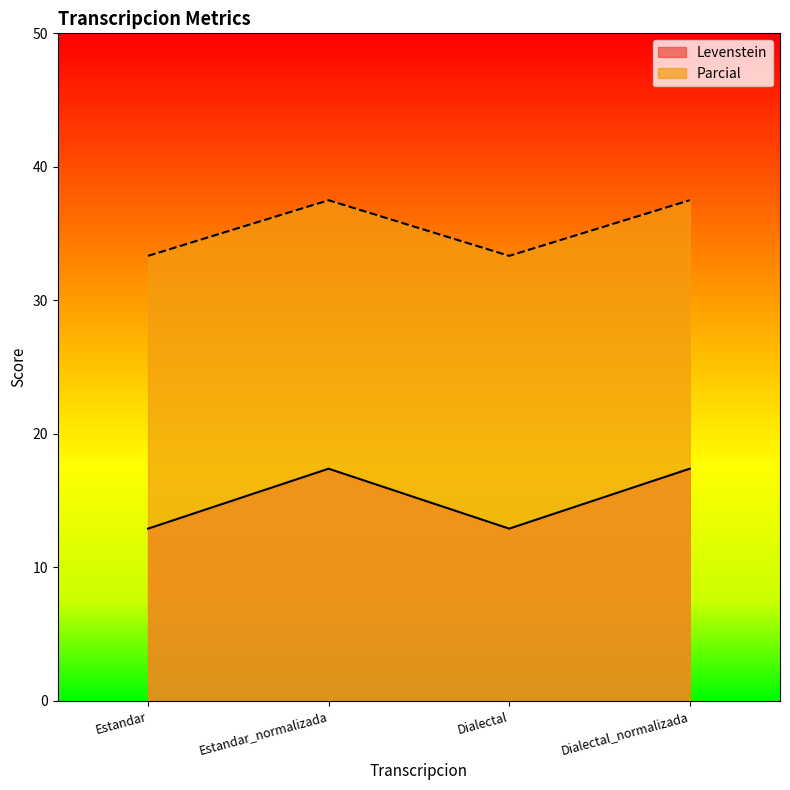

True or false: Parcial has more than 2 interior local peaks.

False